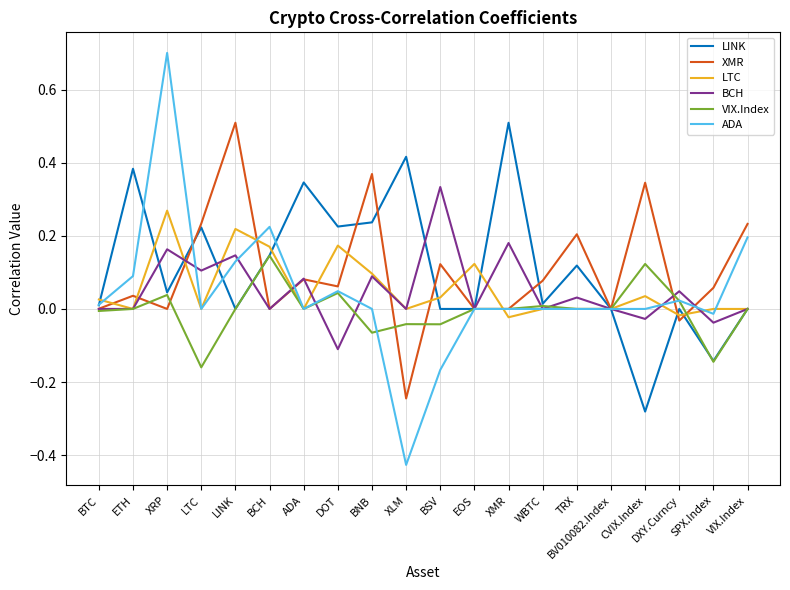

Between TRX and CVIX.Index, which series saw the biggest shift?

LINK